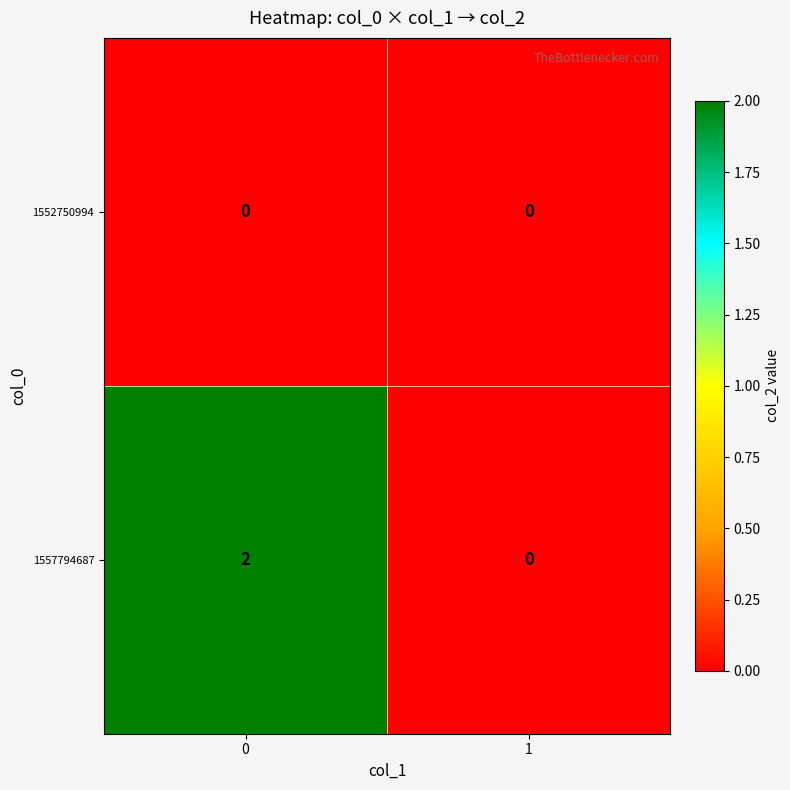

Between 0 and 1, which series saw the biggest shift?

1557794687